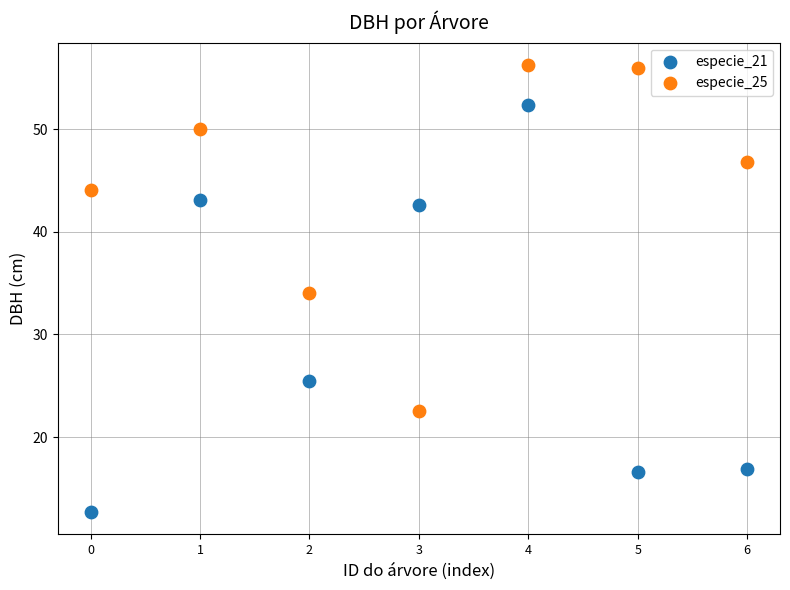

Which series contains the highest Y value?

especie_25